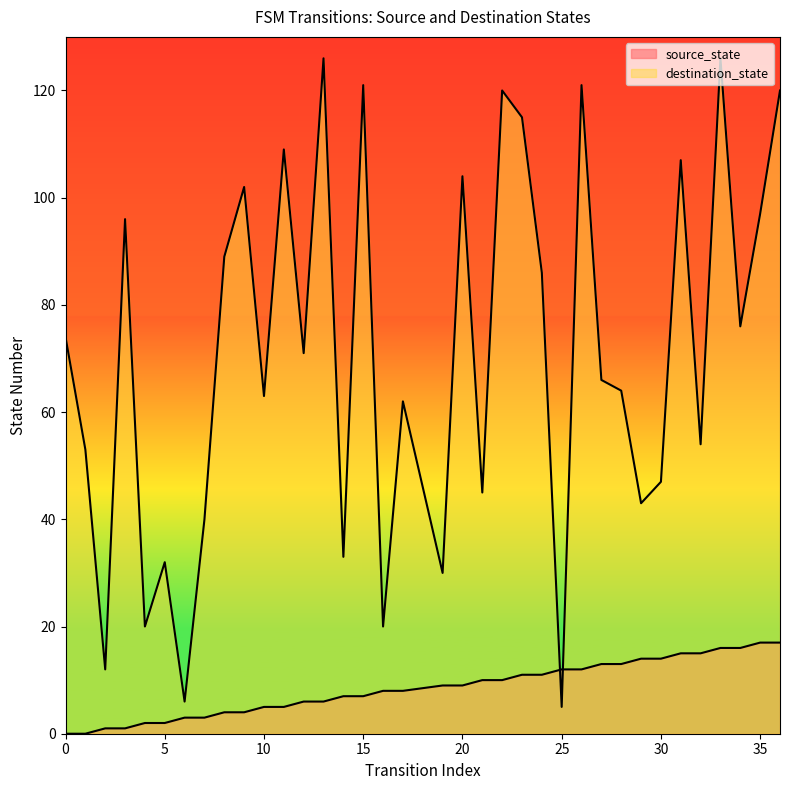

True or false: source_state has more than 0 points higher than both neighbors.

False